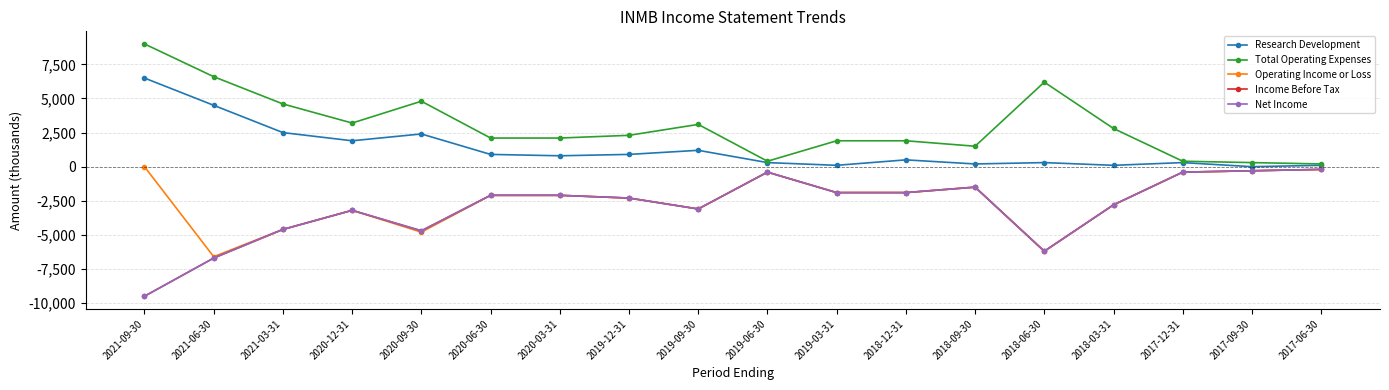

What is the average value of the Total Operating Expenses series?

2967